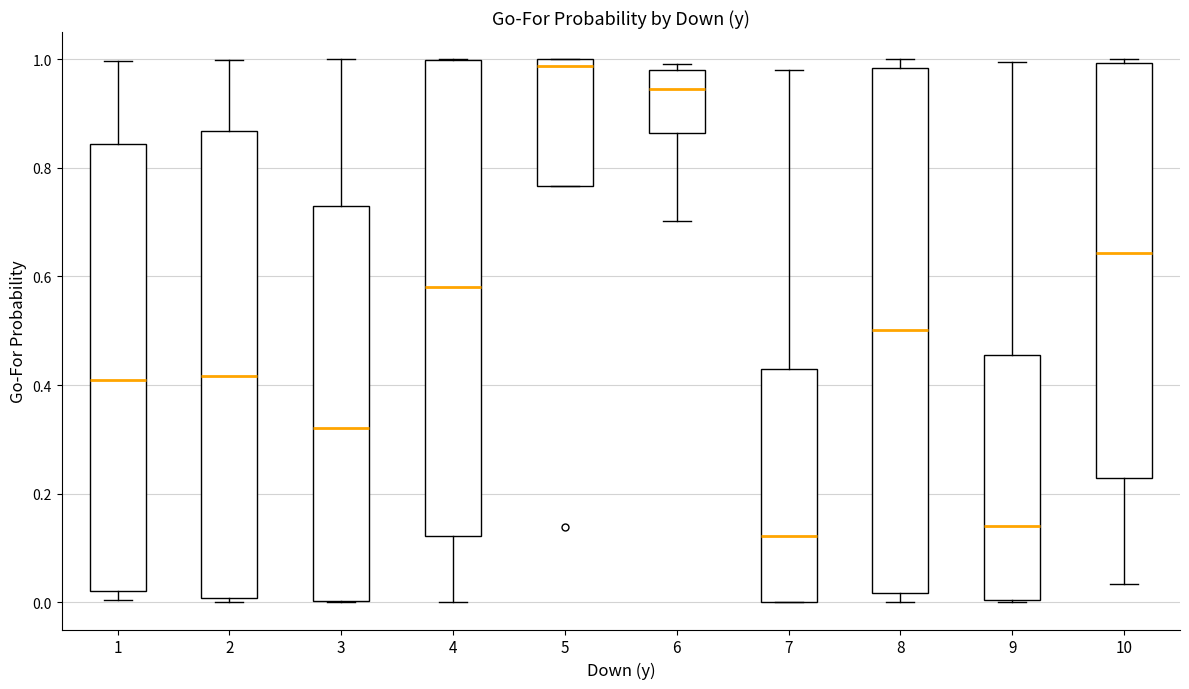

Reading left to right, transcribe this box plot: for each box, give where its median line is, the range the box spans, and where its two whiskers end, as read against the y-axis. The values are not printed on the chart, so give them approximately, as read against the axis.

1: median 0.42, box 0.02 to 0.84, whiskers 0.00 to 1.00
2: median 0.42, box 0.00 to 0.86, whiskers 0.00 (just below the box's lower edge) to 1.00
3: median 0.32, box 0.00 to 0.72, whiskers 0.00 to 1.00
4: median 0.58, box 0.12 to 1.00, whiskers 0.00 to 1.00
5: median 0.98, box 0.76 to 1.00, whiskers 0.76 to 1.00
6: median 0.94, box 0.86 to 0.98, whiskers 0.70 to 1.00
7: median 0.12, box 0.00 to 0.42, whiskers 0.00 to 0.98
8: median 0.50, box 0.02 to 0.98, whiskers 0.00 to 1.00
9: median 0.14, box 0.00 to 0.46, whiskers 0.00 to 1.00
10: median 0.64, box 0.22 to 1.00, whiskers 0.04 to 1.00 (just above the box's upper edge)